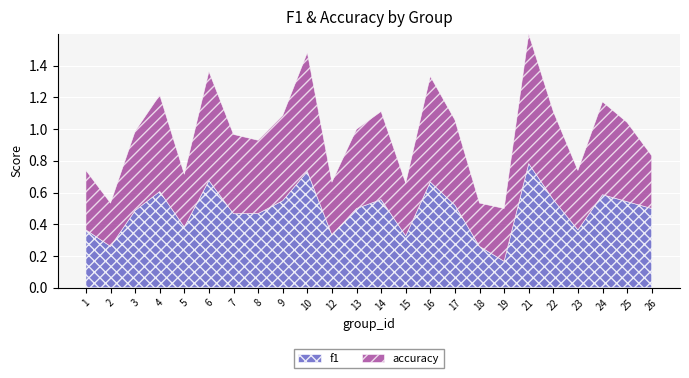

Does the chart display data point markers on the line(s)?

No